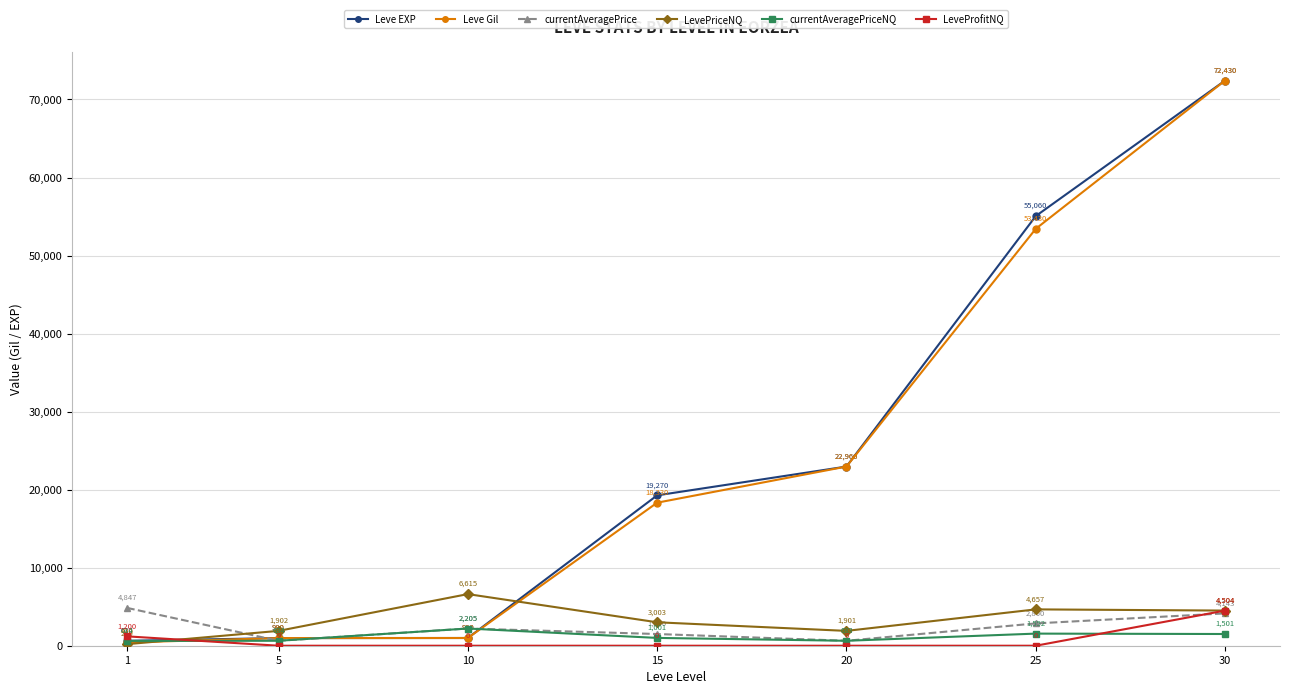

The currentAveragePrice series shows 633 at 20. True or false?

True